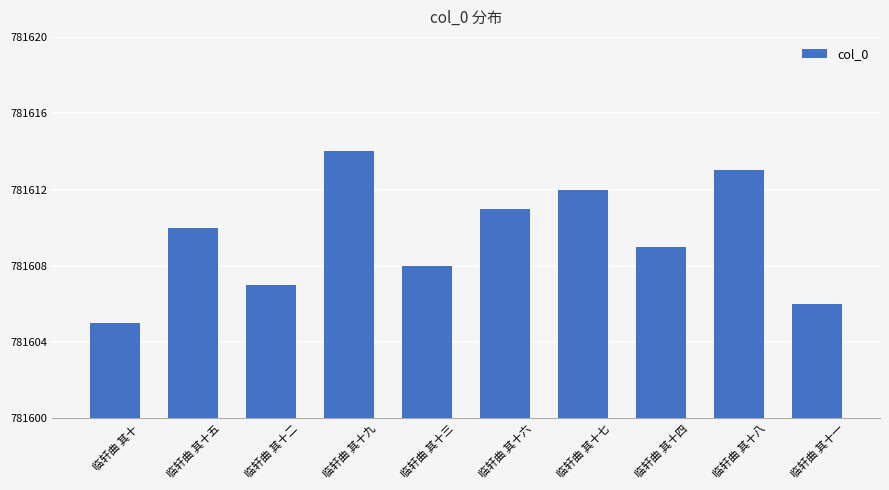

What is the change in value from 临轩曲 其十九 to 临轩曲 其十六?

-3